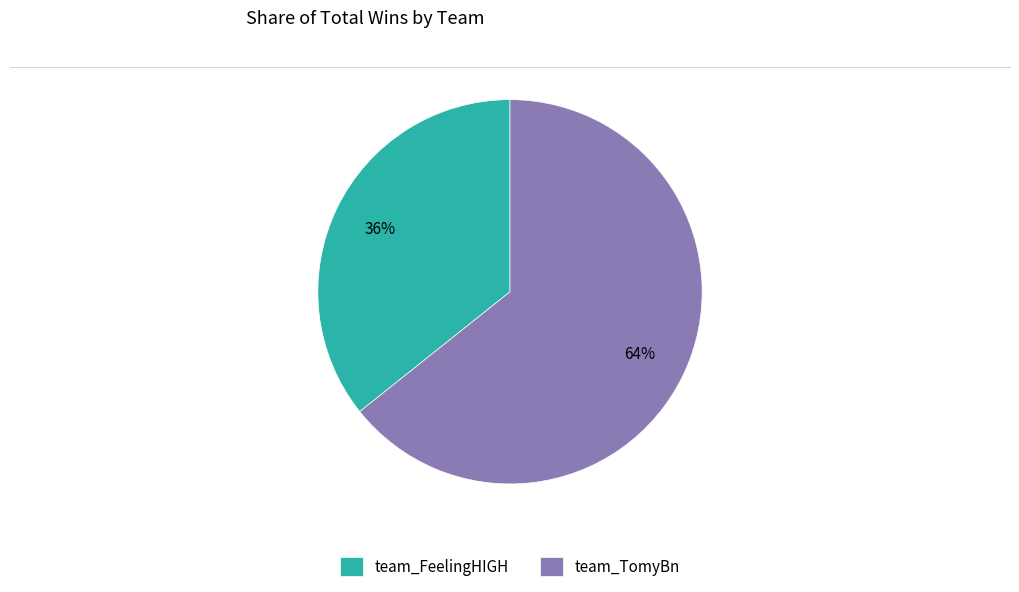

Which has a higher value, team_FeelingHIGH or team_TomyBn?

team_TomyBn